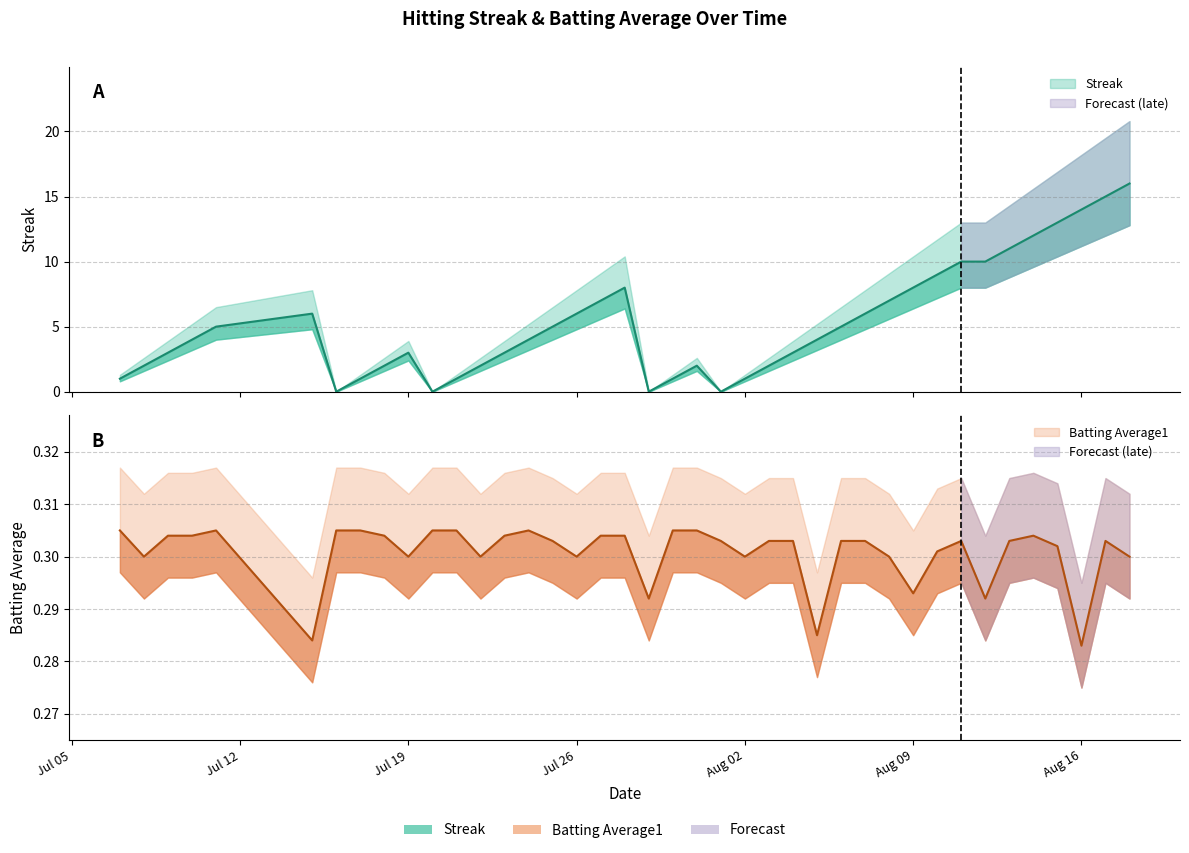

Where is Batting Average1 nearest to the value 0?

Aug 16